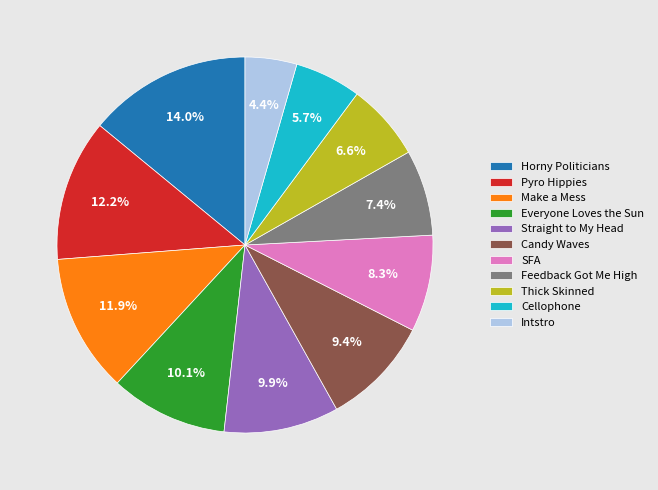

What is the ratio of the value at Horny Politicians to the value at Candy Waves?

1.5